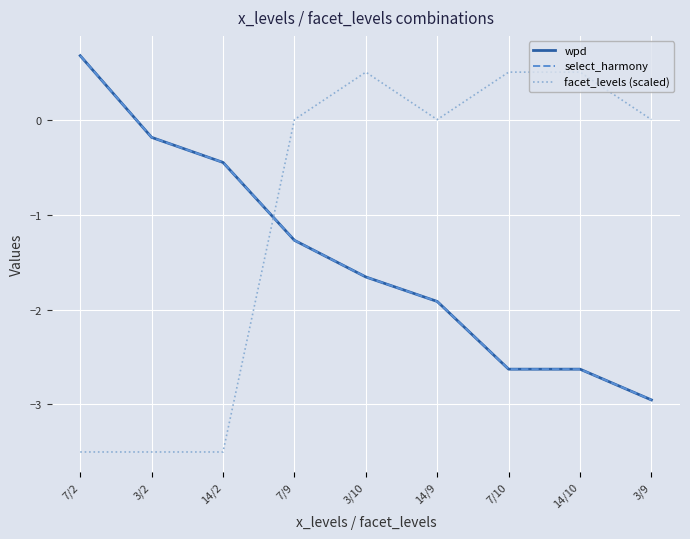

Does the chart display data point markers on the line(s)?

No